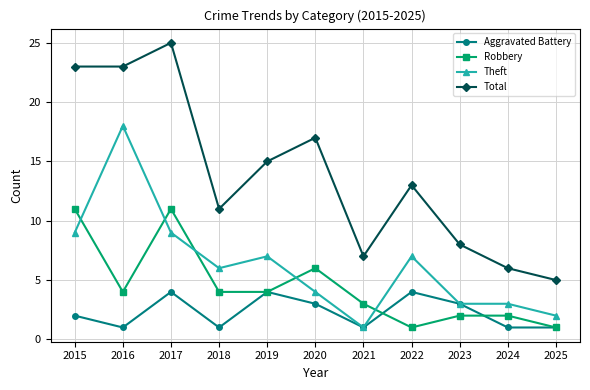

What is the lowest value of the Theft series?

1